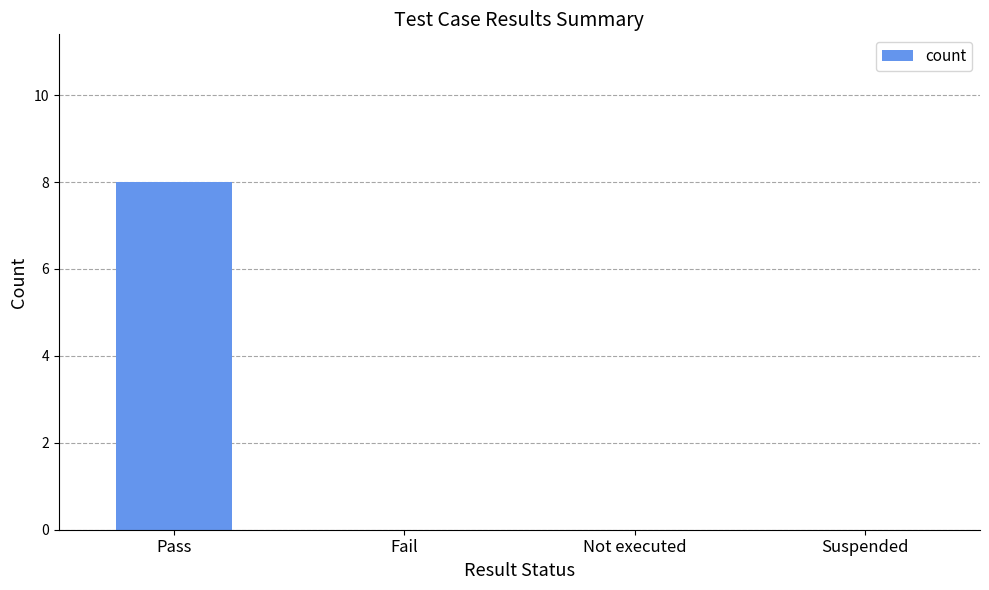

What is the greatest value displayed?

8